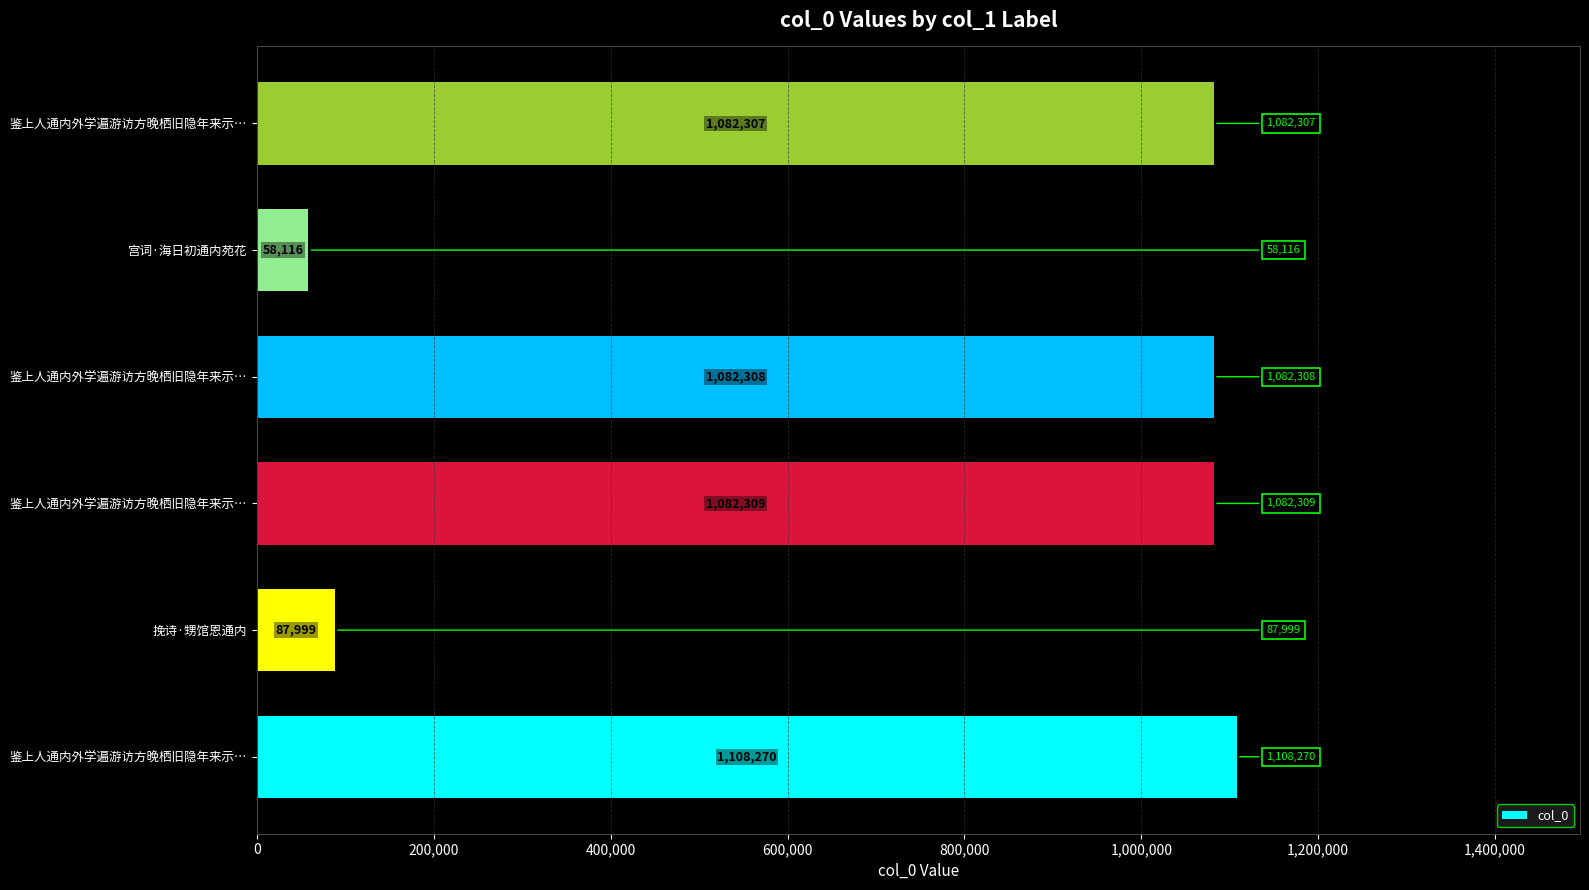

How many categories are shown in the chart?

6